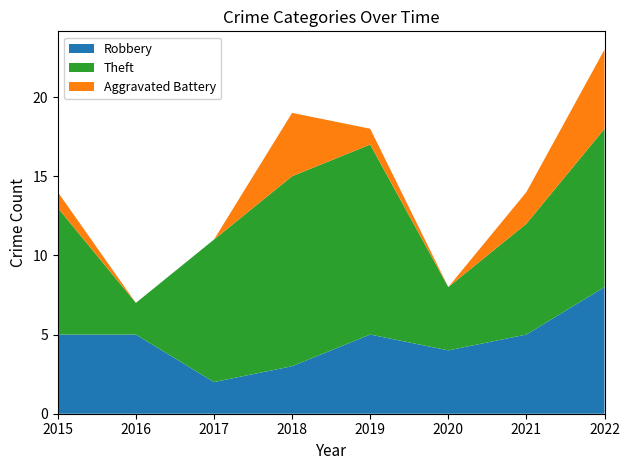

Reading left to right, list all the values displayed in this chart.

Robbery: 2015=5	2016=5	2017=2	2018=3	2019=5	2020=4	2021=5	2022=8
Theft: 2015=8	2016=2	2017=9	2018=12	2019=12	2020=4	2021=7	2022=10
Aggravated Battery: 2015=1	2016=0	2017=0	2018=4	2019=1	2020=0	2021=2	2022=5